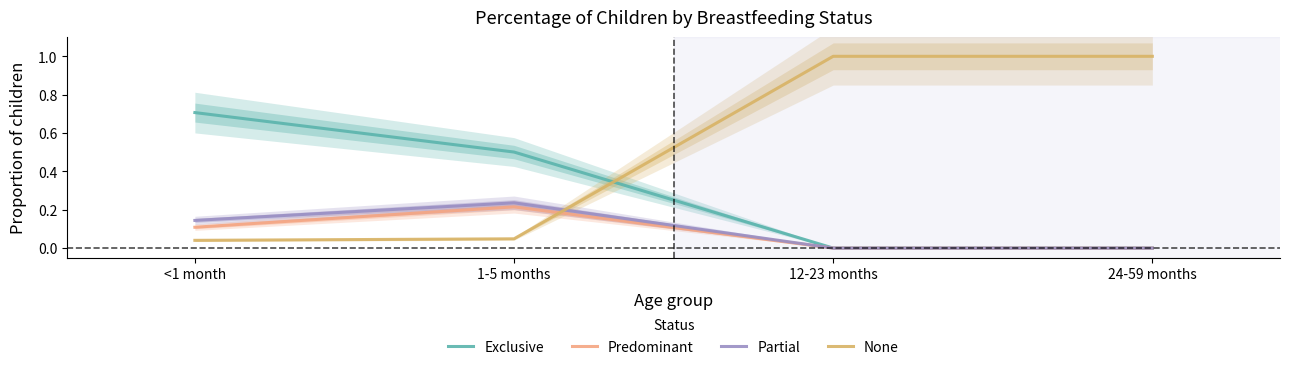

What is the sum of all Predominant values?

0.3